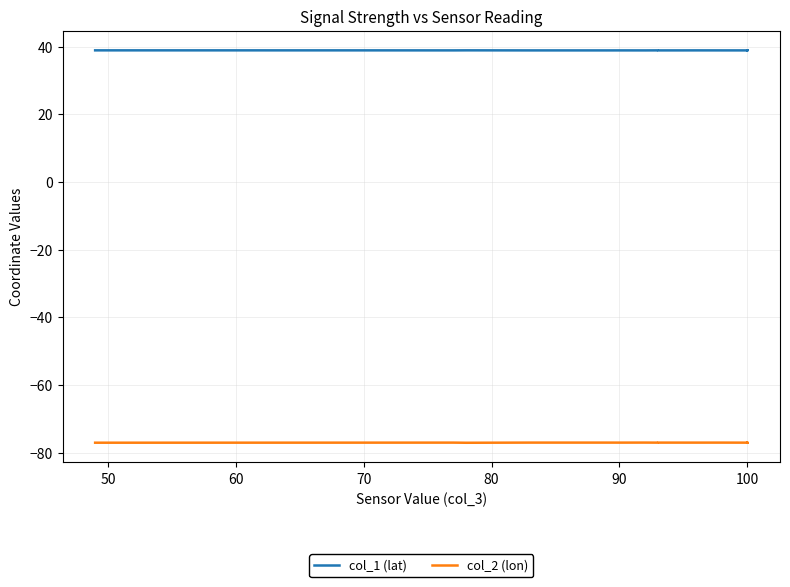

What is the greatest value displayed?

38.9